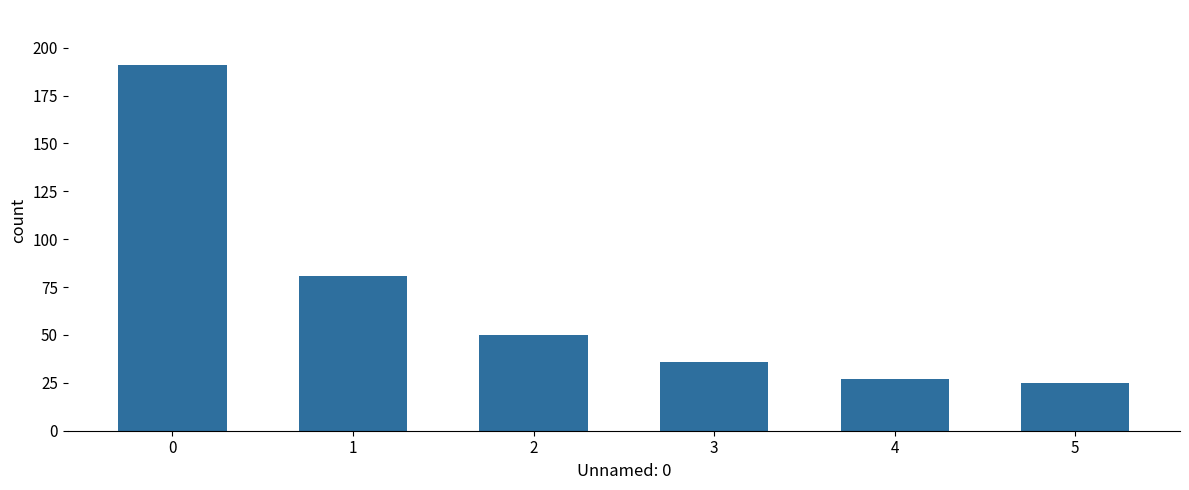

Are the bars horizontal?

No